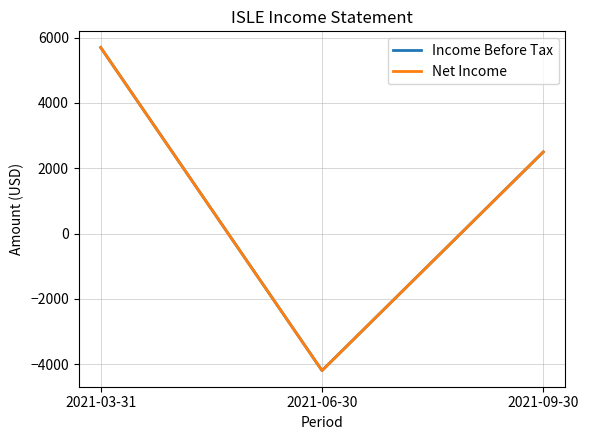

What is the value of the Income Before Tax point at the 1st from the left?

5700